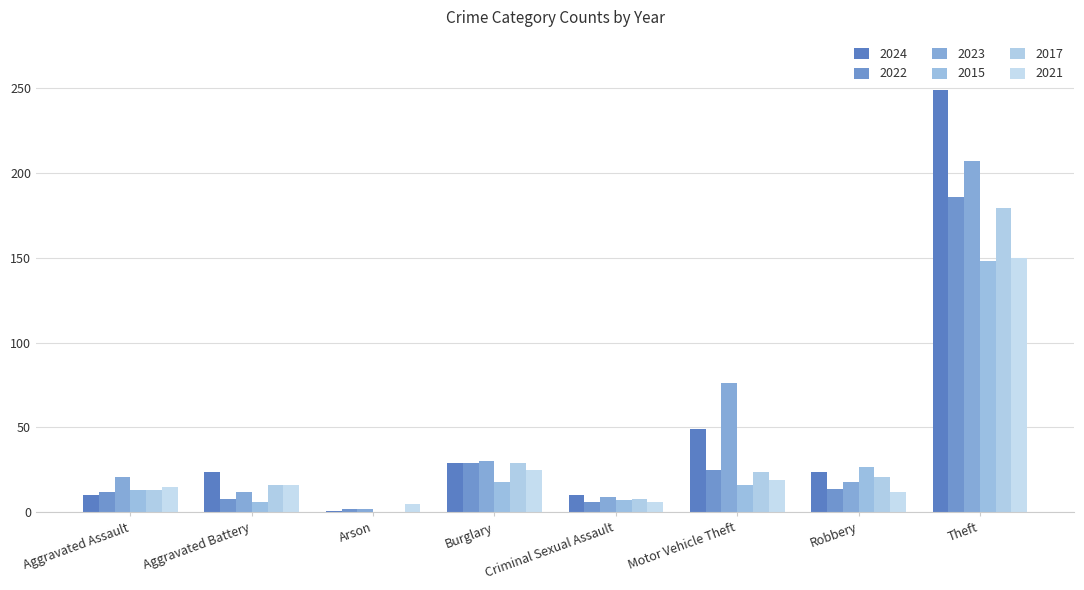

What are all the series names shown in the legend?

2024, 2022, 2023, 2015, 2017, 2021